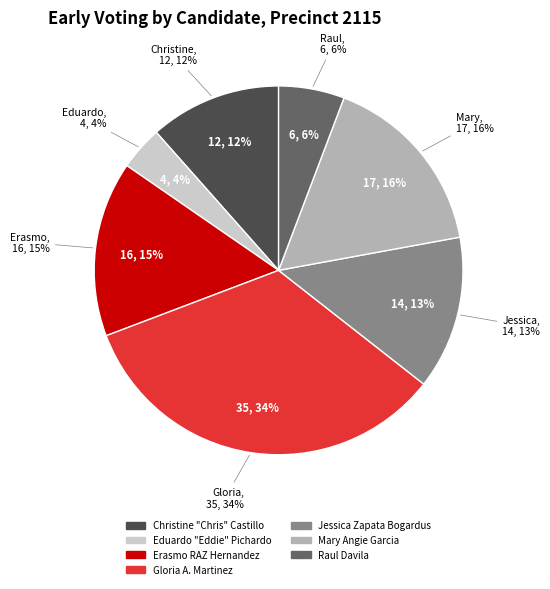

Is there any slice that represents more than half of the pie?

No